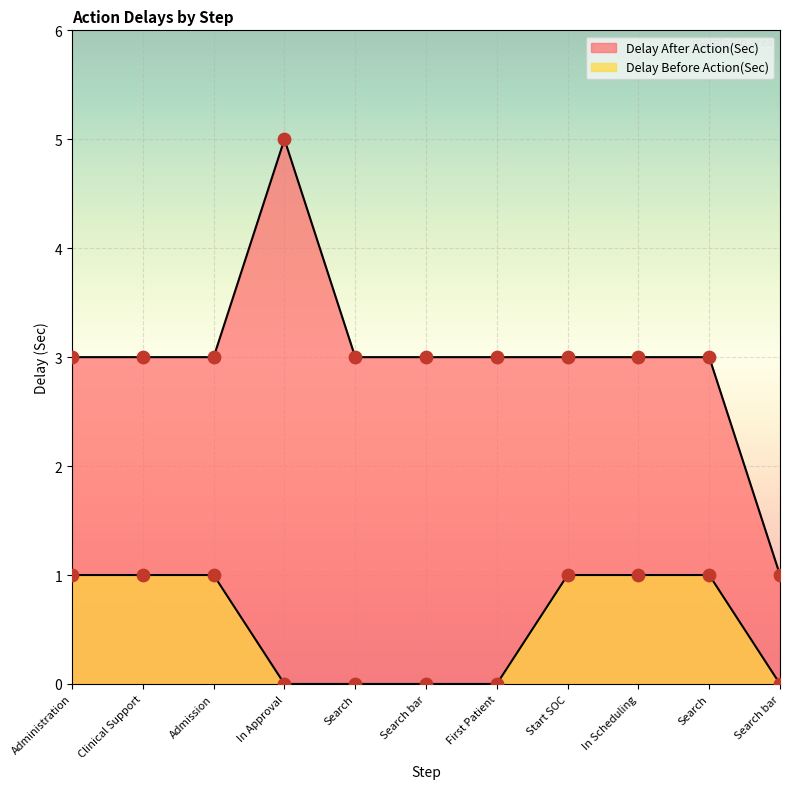

Which series contains the lowest Y value?

Delay Before Action(Sec)